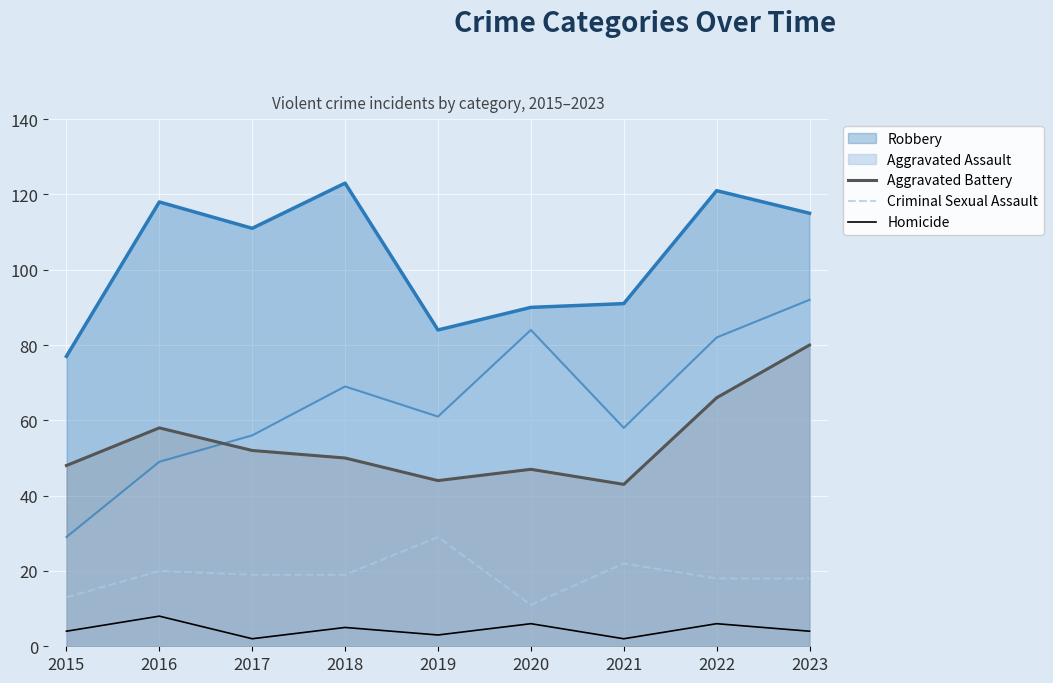

What is the smallest value displayed?

2